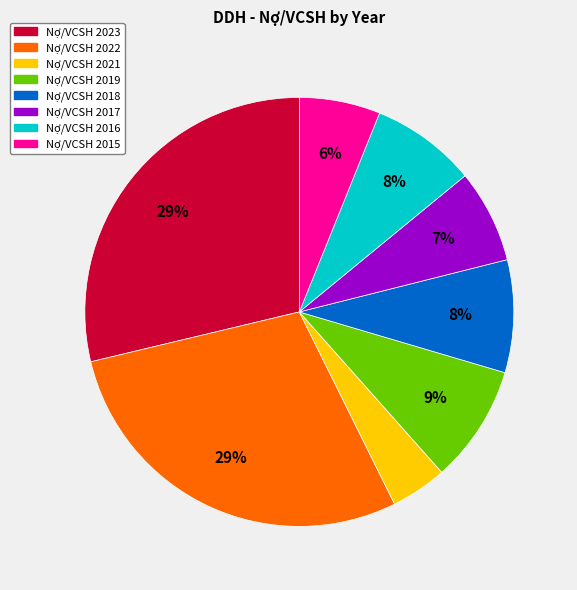

To the nearest percent, what is the average slice percentage?

12%